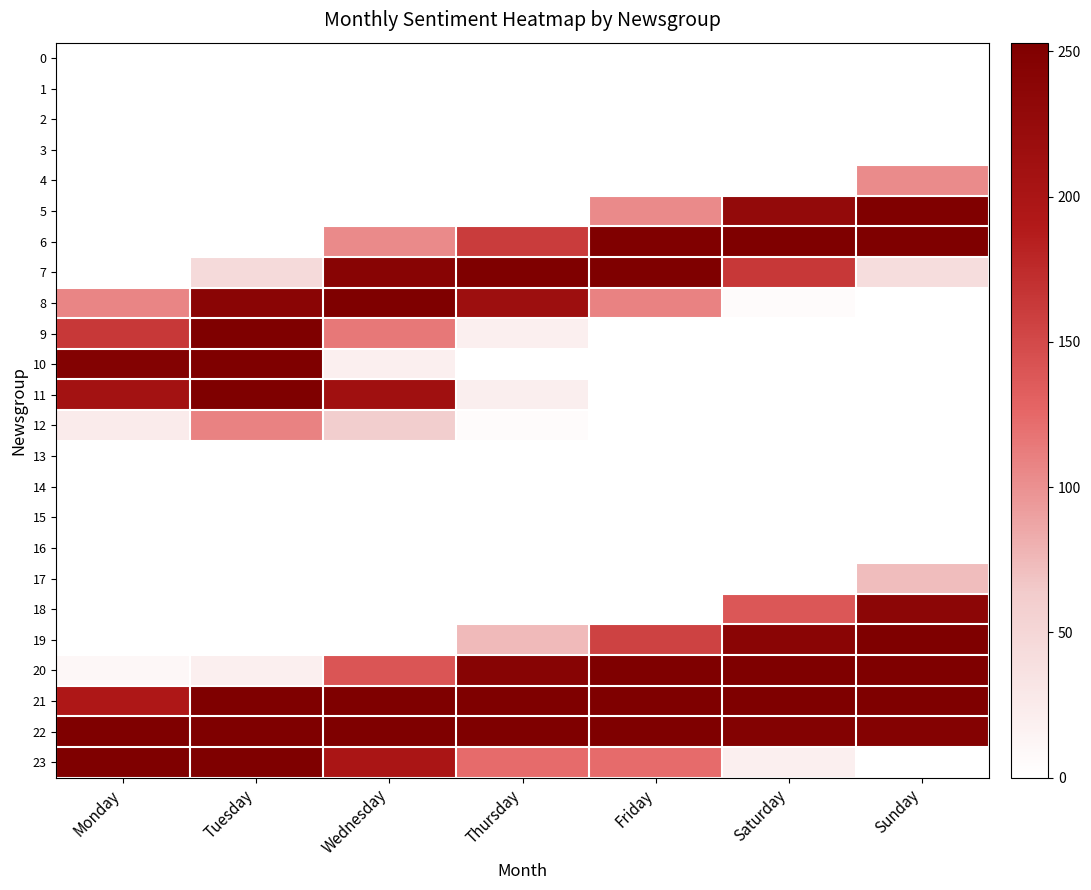

At which category does the chart reach its minimum across all series?

Monday